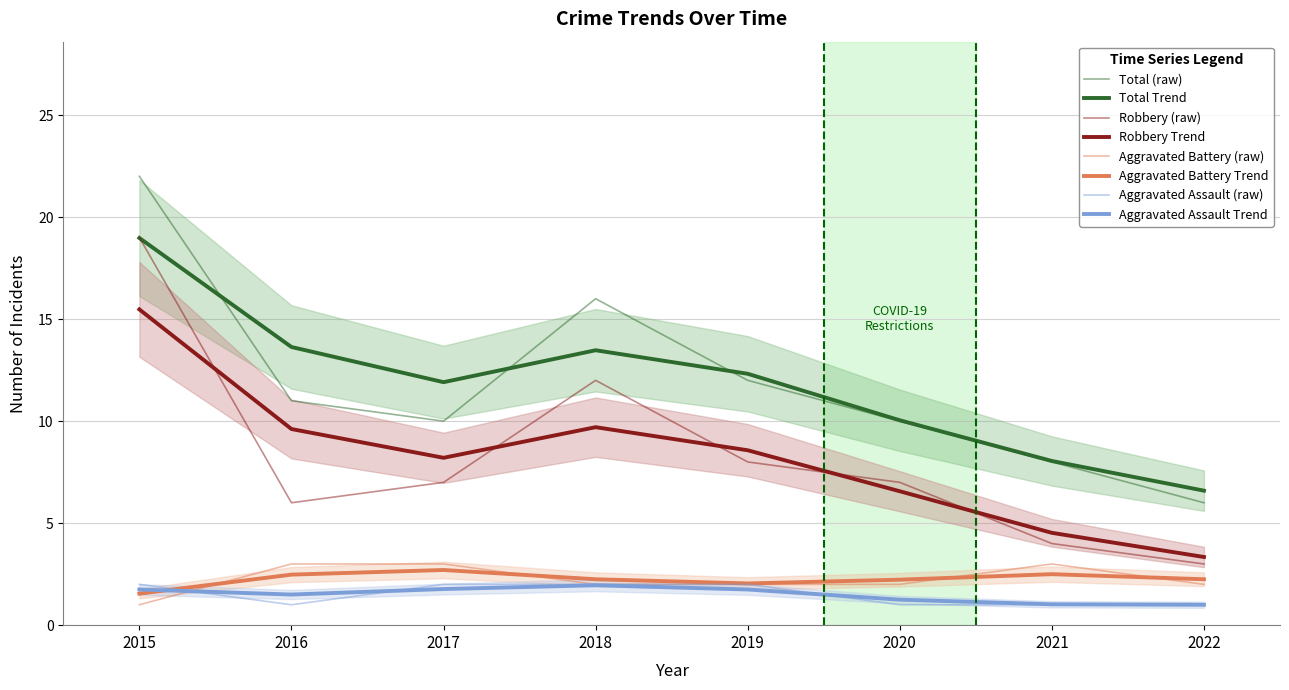

Where is the first local minimum for Total?

2017